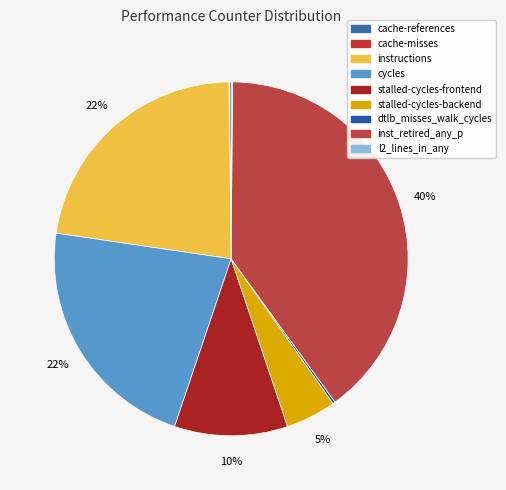

To the nearest percent, what percentage of the pie is instructions?

22%